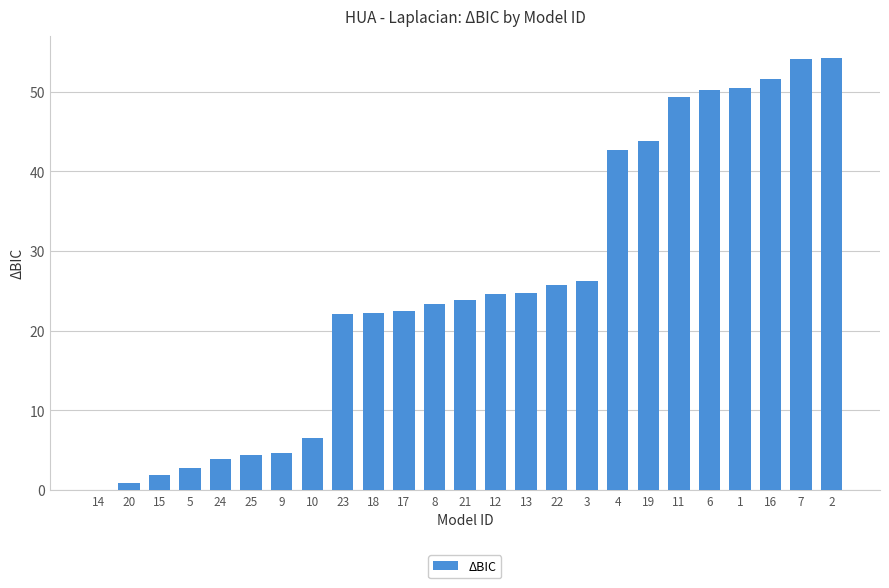

What is the change in value from 11 to 2?

+5.0